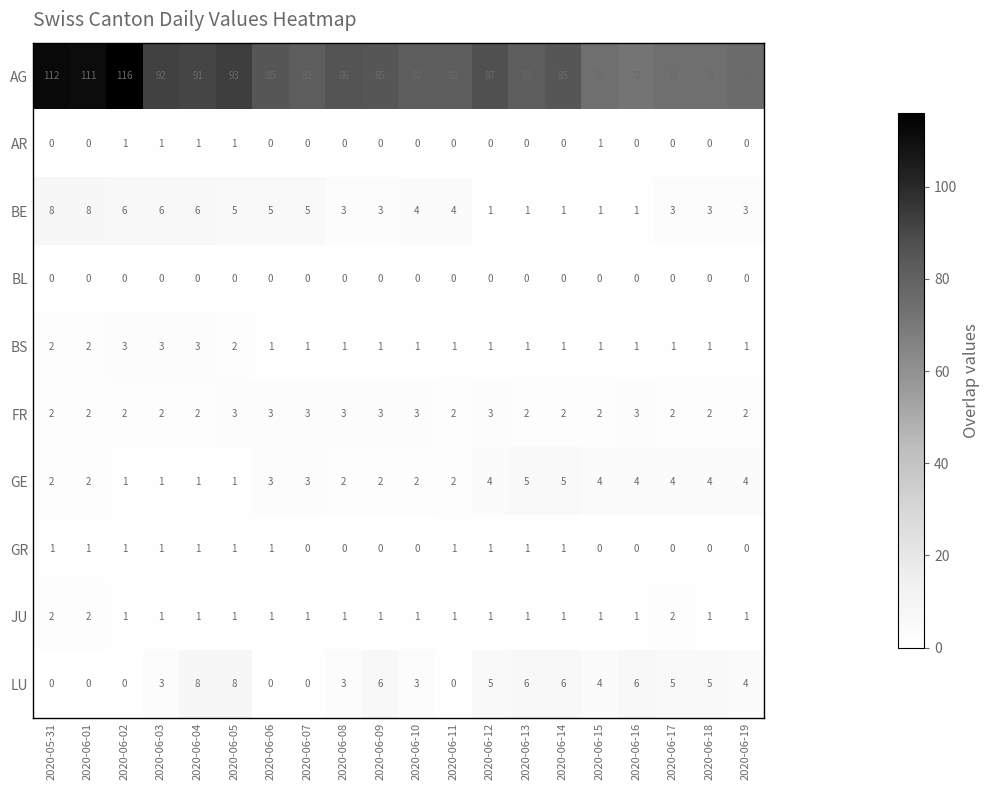

What value does the BE series have at 2020-06-18?

3